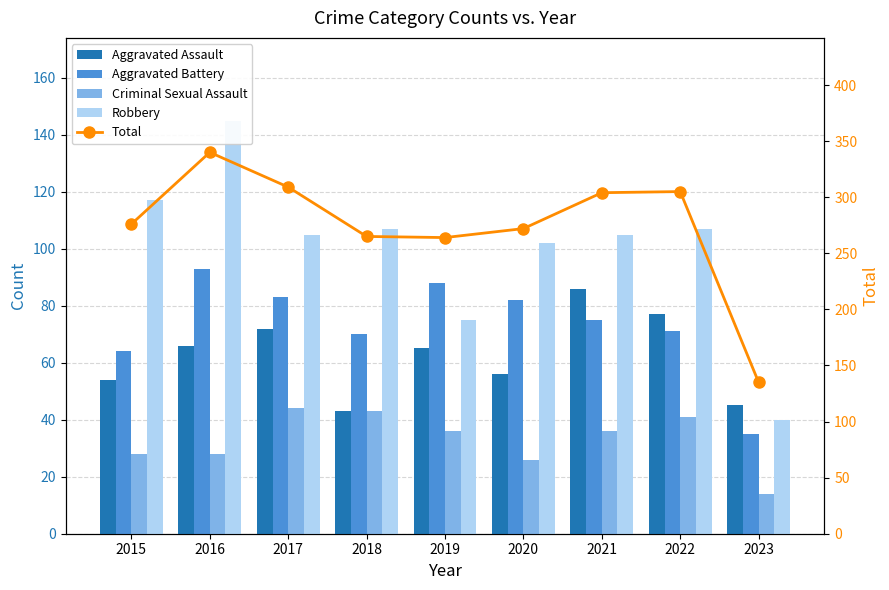

What is the total value across all series at 2022?

601